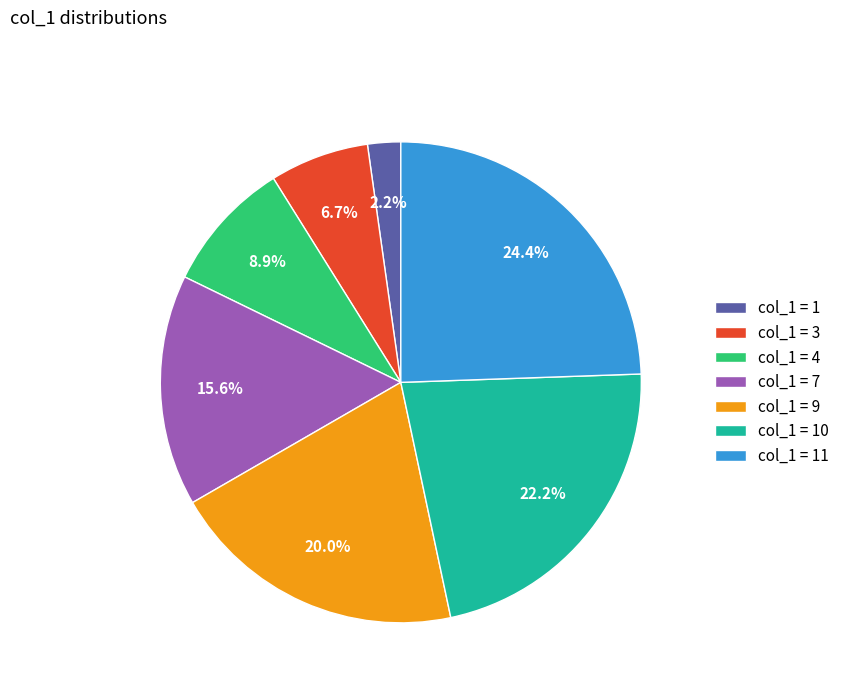

What is the largest slice in the pie chart?

col_1 = 11